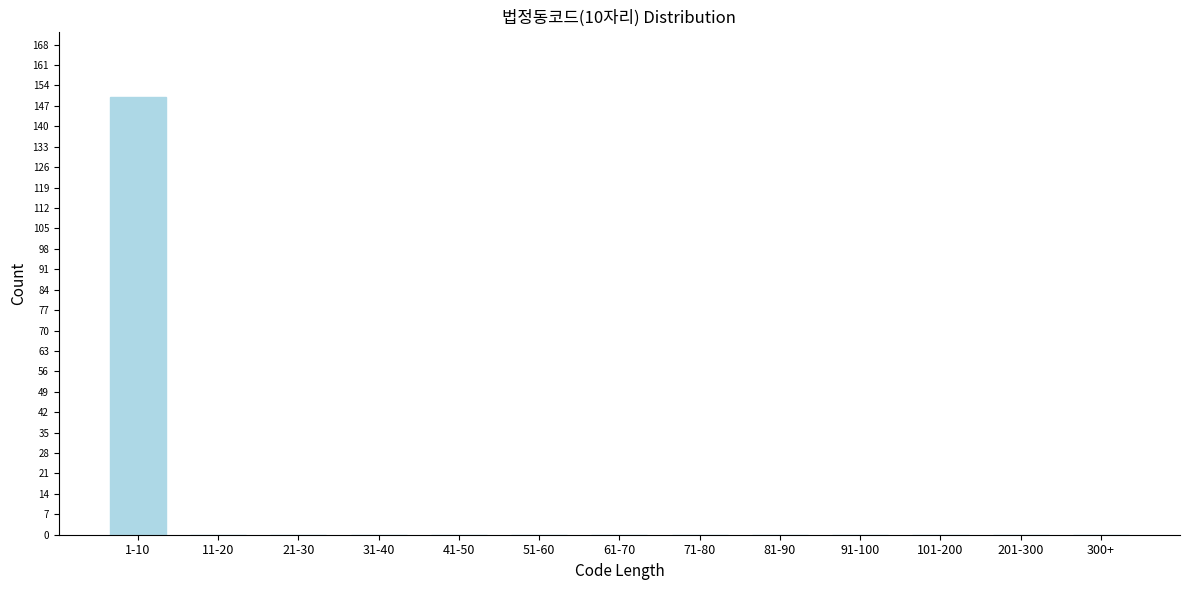

Reading left to right, what are all the values shown in this chart?

1-10=150	11-20=0	21-30=0	31-40=0	41-50=0	51-60=0	61-70=0	71-80=0	81-90=0	91-100=0	101-200=0	201-300=0	300+=0